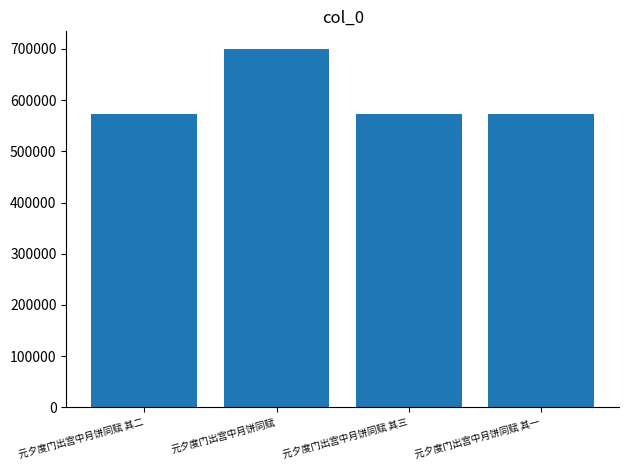

At which category does the chart reach its peak across all series?

元夕度门出宫中月饼同赋